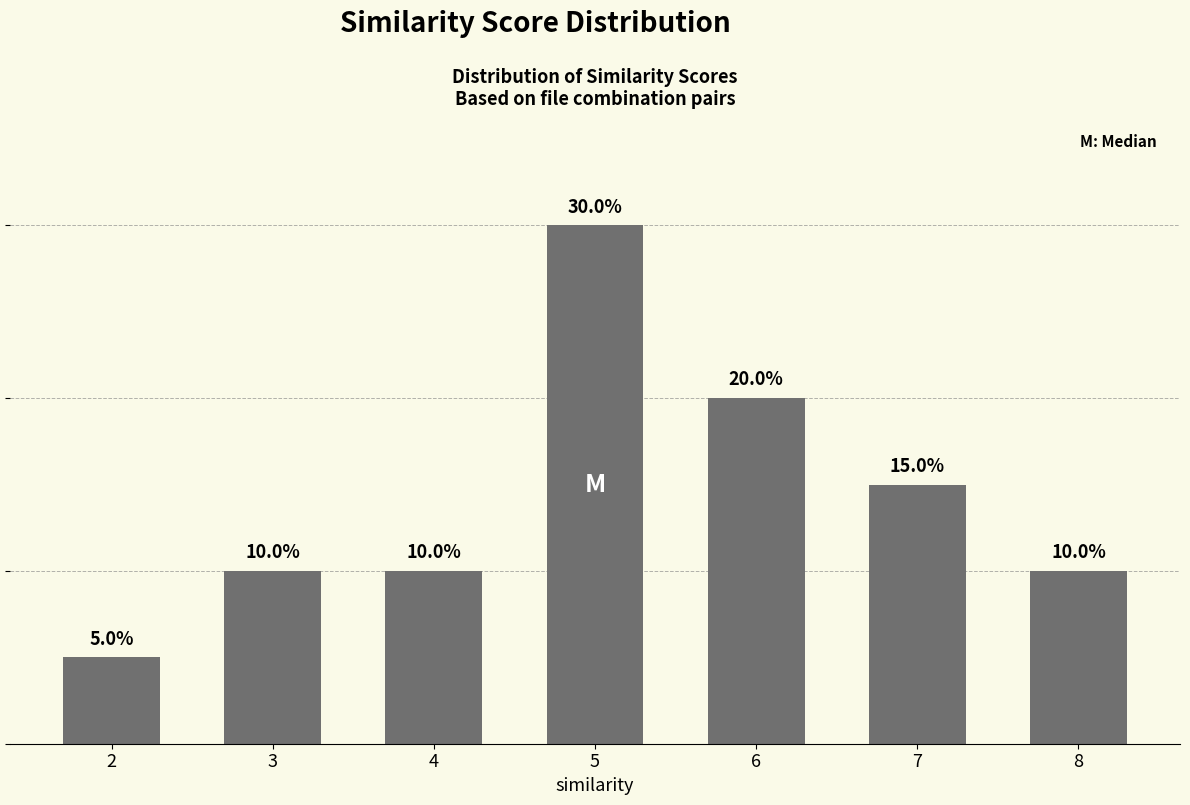

Are the bars horizontal?

No